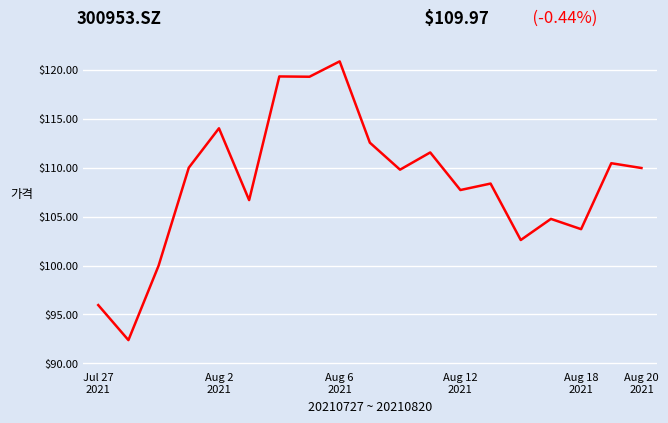

What is the greatest value displayed?

120.9